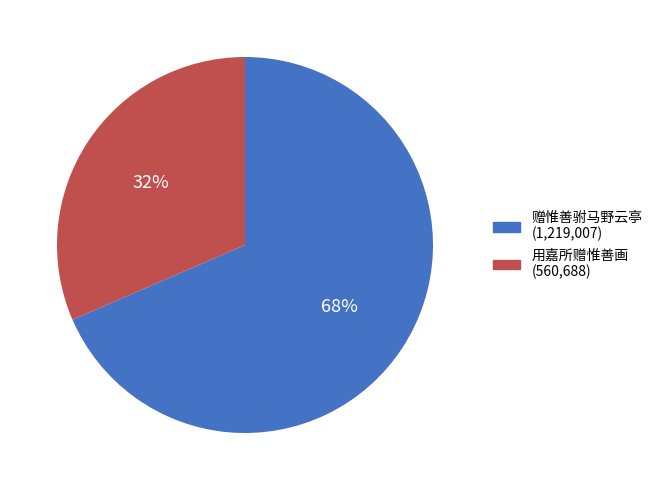

Which has a higher value, 赠惟善驸马野云亭 or 用嘉所赠惟善画?

赠惟善驸马野云亭